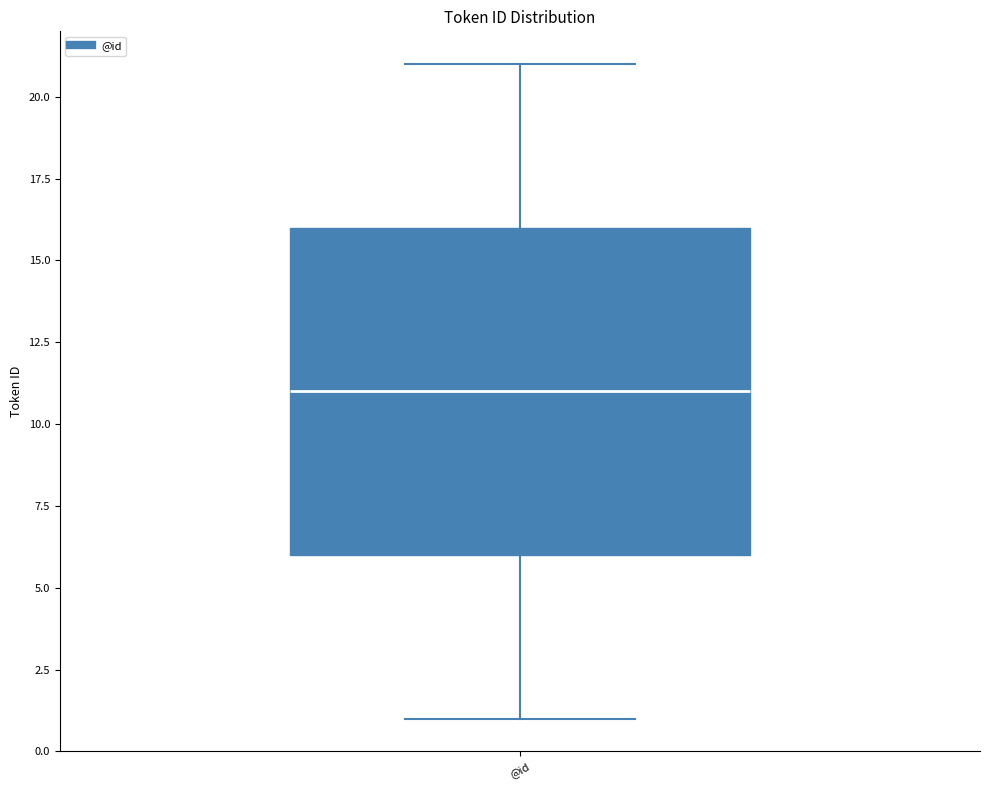

Transcribe this box plot: give where the median line is, the range the box spans, and where the two whiskers end, as read against the y-axis. The values are not printed on the chart, so give them approximately, as read against the axis.

median 11, box 6 to 16, whiskers 1 to 21